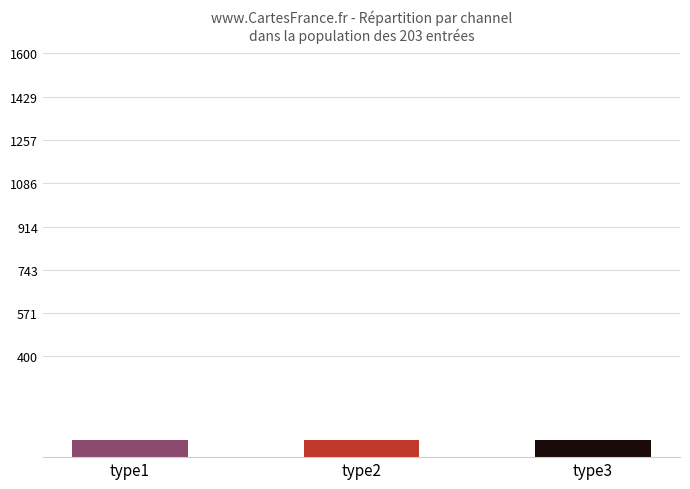

Is it true that the value at type1 is 67?

True